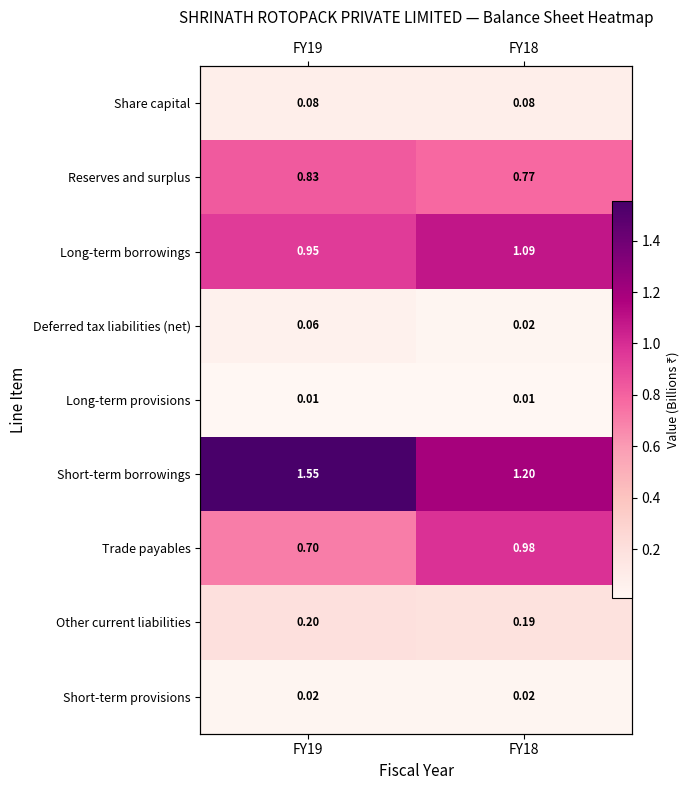

Rank the categories by Other current liabilities value from lowest to highest.

FY18, FY19